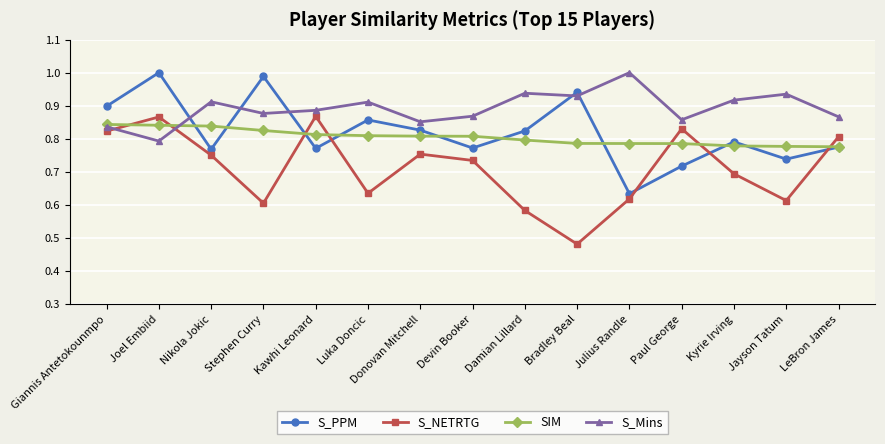

Which series changed the most between Donovan Mitchell and Bradley Beal?

S_NETRTG